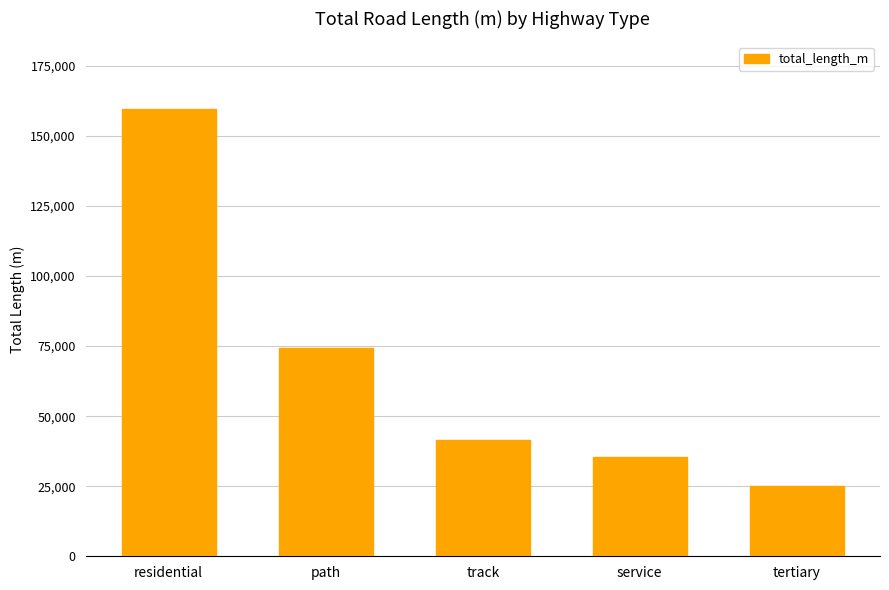

What is the change in value from track to service?

-6131.3